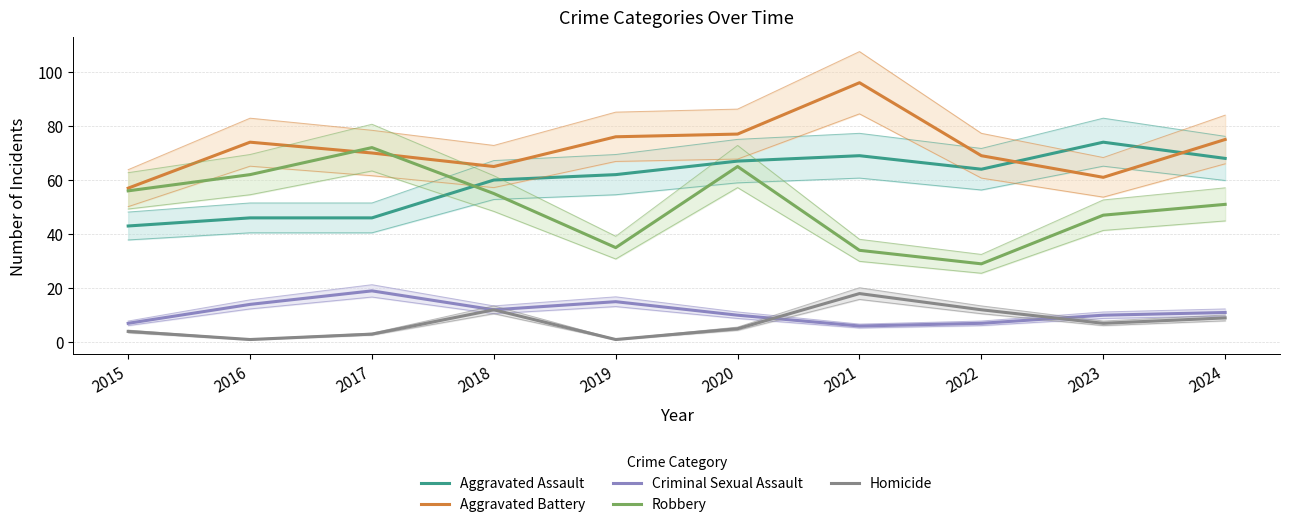

What is the total value across all series at 2019?

189